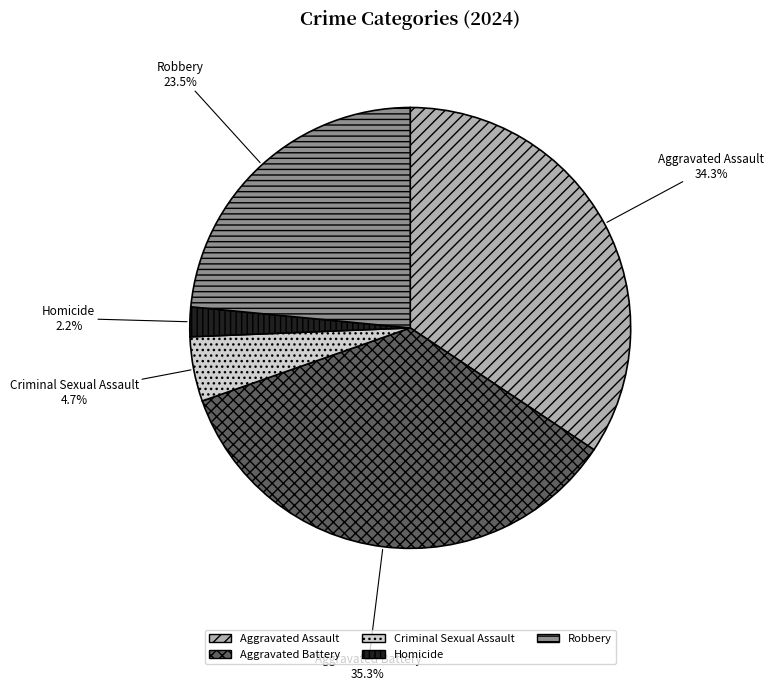

What percentage is the Aggravated Battery slice, to the nearest percent?

35%